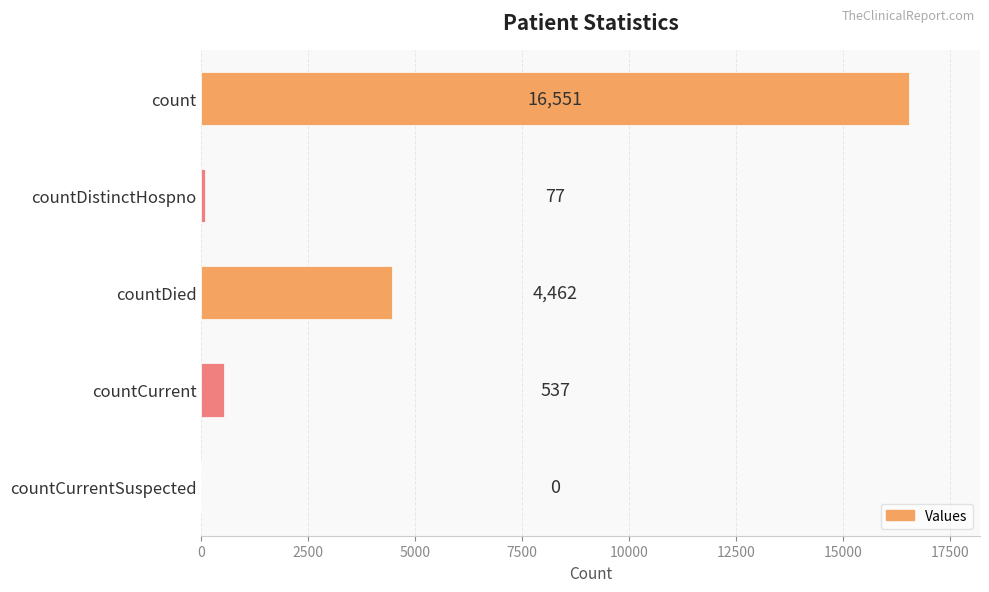

The value at count is 16551. True or false?

True